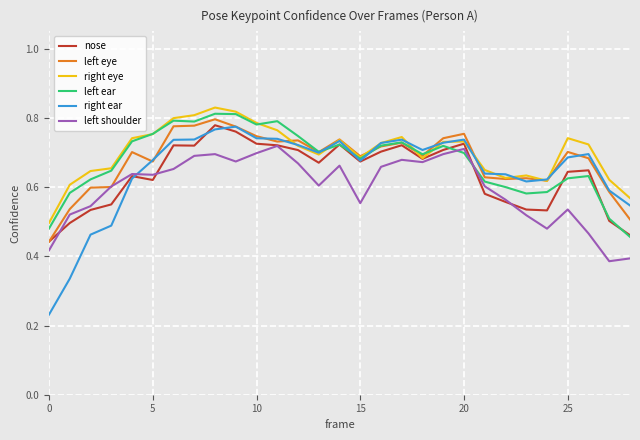

What are all the series names shown in the legend?

nose, left eye, right eye, left ear, right ear, left shoulder